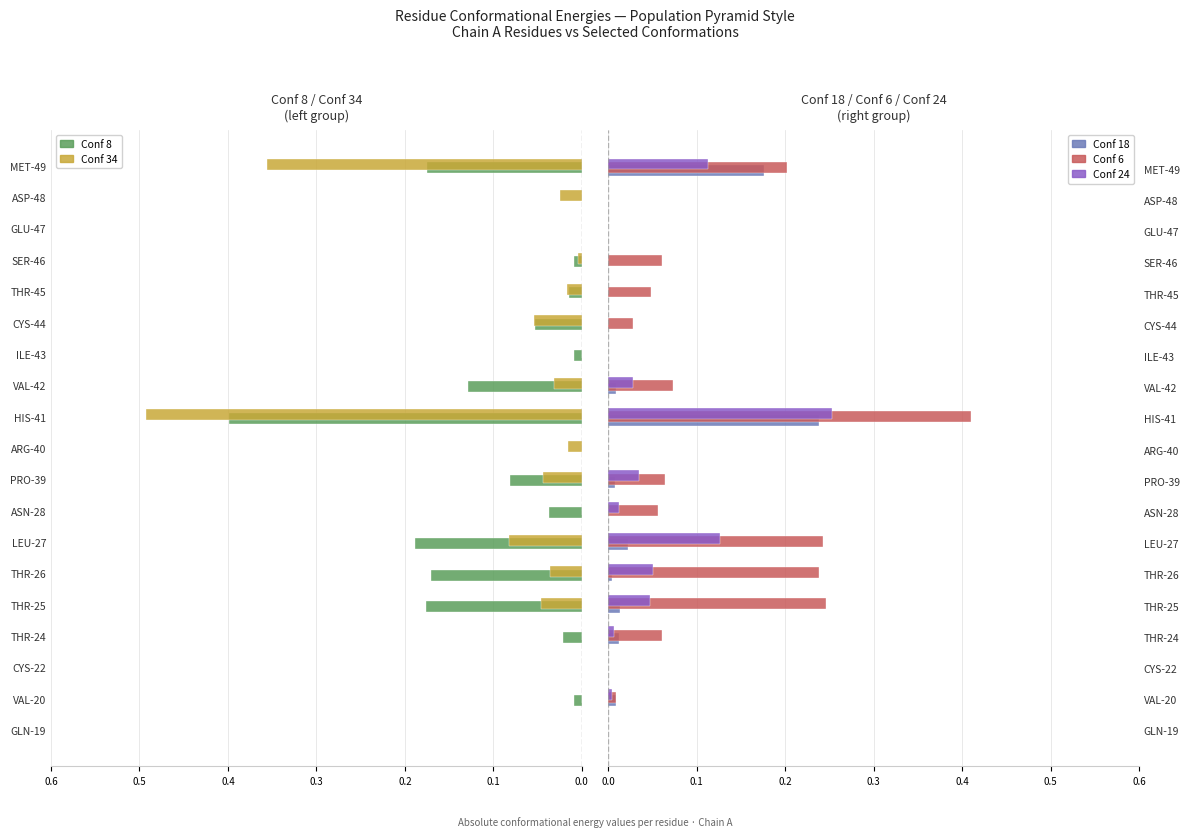

Reading left to right, extract all data points from this chart.

Conf 8: 0.0	-0.0	0.0	-0.0	-0.2	-0.2	-0.2	-0.0	-0.1	0.0	-0.4	-0.1	-0.0	-0.1	-0.0	-0.0	0.0	0.0	-0.2
Conf 34: 0.0	0.0	0.0	0.0	-0.0	-0.0	-0.1	0.0	-0.0	-0.0	-0.5	-0.0	0.0	-0.1	-0.0	-0.0	0.0	-0.0	-0.4
Conf 18: 0.0	0.0	0.0	0.0	0.0	0.0	0.0	0.0	0.0	0.0	0.2	0.0	0.0	0.0	0.0	0.0	0.0	0.0	0.2
Conf 6: 0.0	0.0	0.0	0.1	0.2	0.2	0.2	0.1	0.1	0.0	0.4	0.1	0.0	0.0	0.0	0.1	0.0	0.0	0.2
Conf 24: 0.0	0.0	0.0	0.0	0.0	0.1	0.1	0.0	0.0	0.0	0.3	0.0	0.0	0.0	0.0	0.0	0.0	0.0	0.1